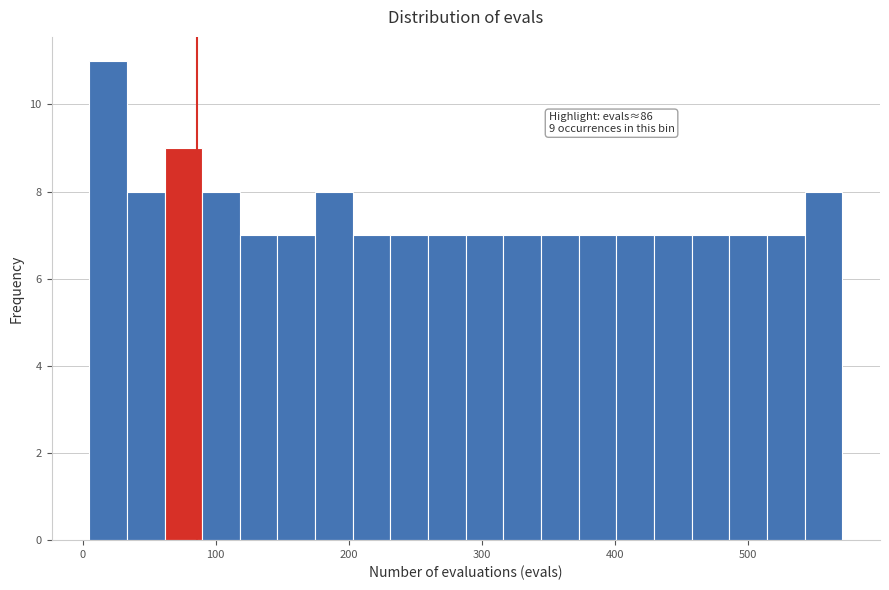

Read against the x-axis, roughly where is the centre of the tallest bar?

20